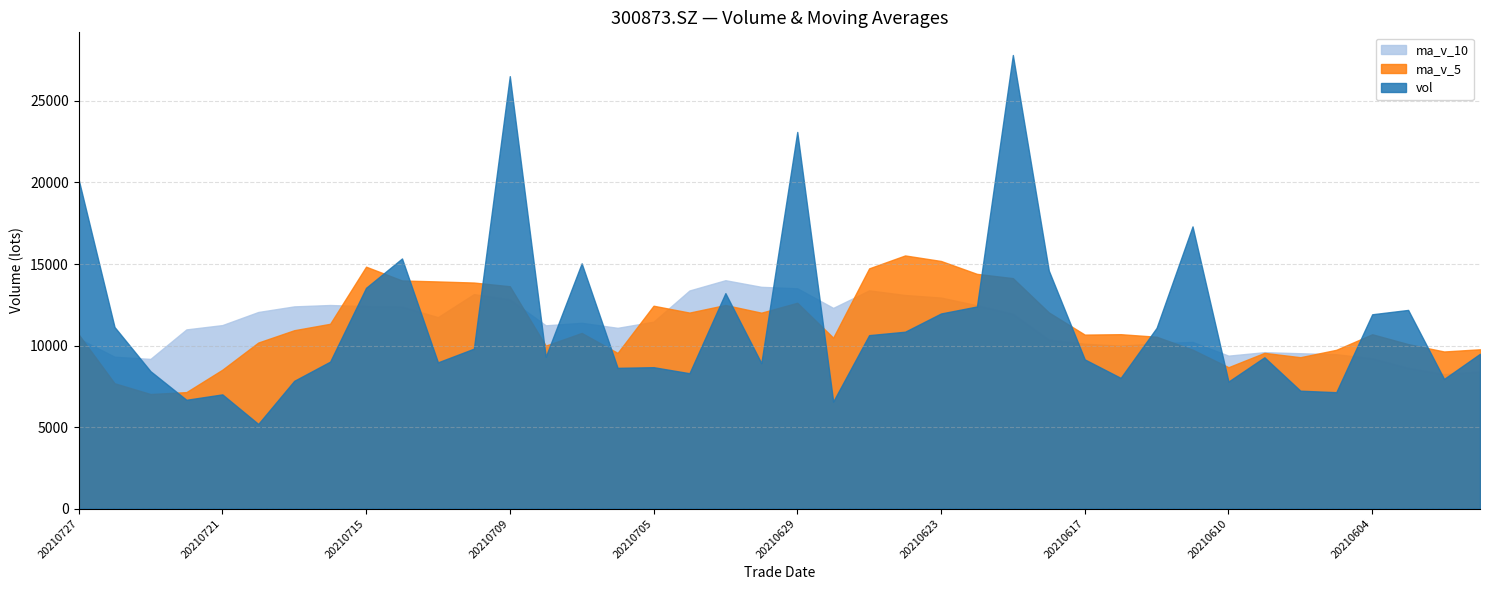

True or false: ma_v_5 has a value of 10482.1 at 20210628.

True